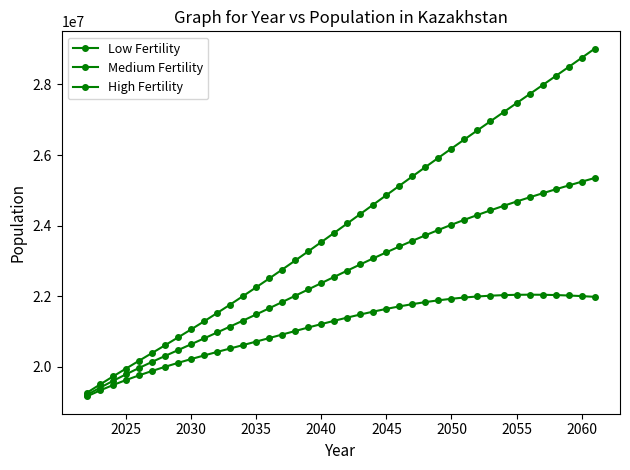

True or false: High Fertility and Medium Fertility cross at least once.

False